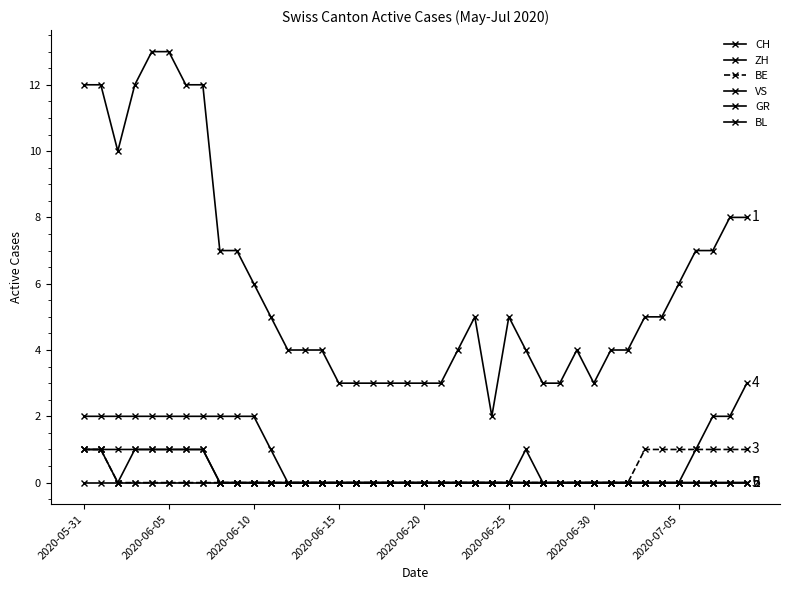

Where is the first local minimum for ZH?

2020-06-10